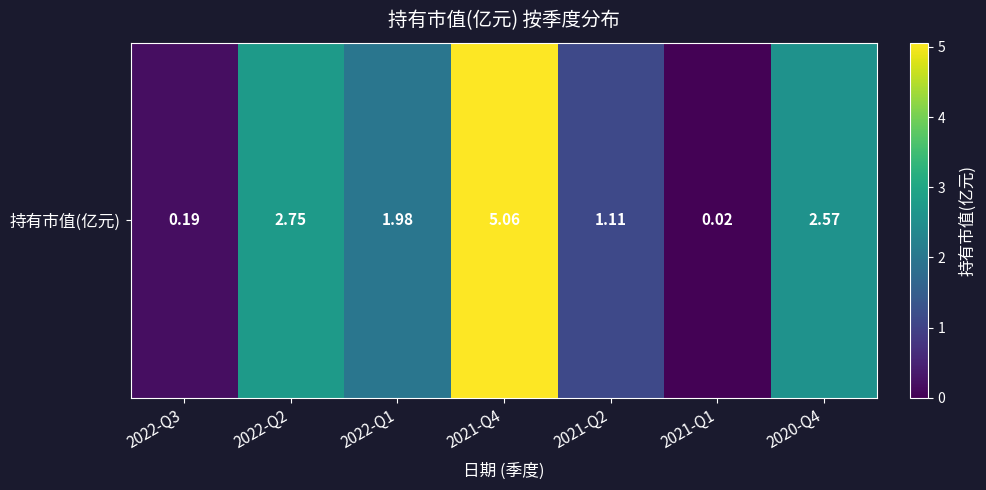

Reading left to right, what are all the values shown in this chart?

0.2	2.8	2.0	5.1	1.1	0.0	2.6